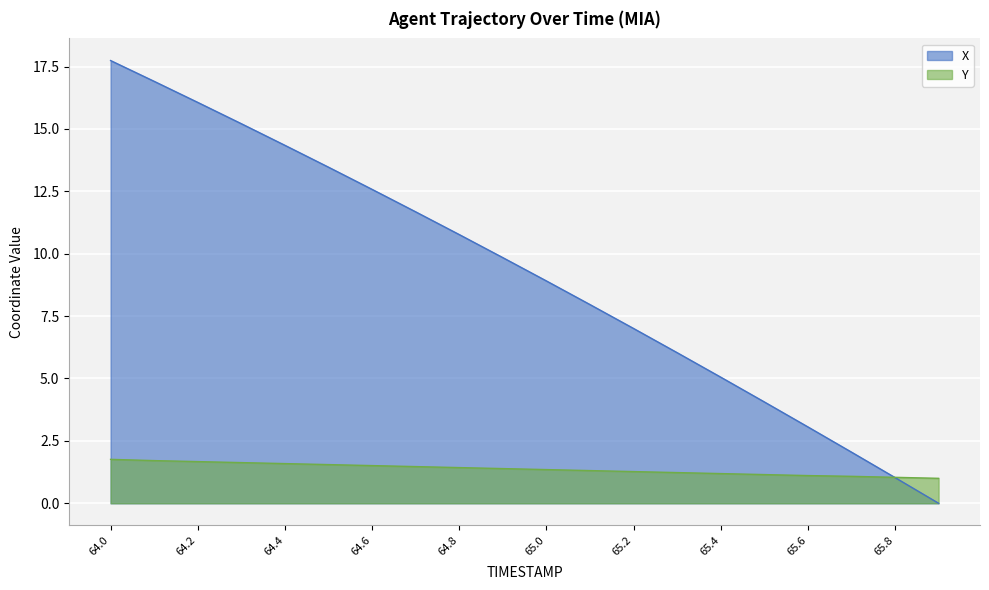

The Y series shows 1.2 at 65.4. True or false?

True